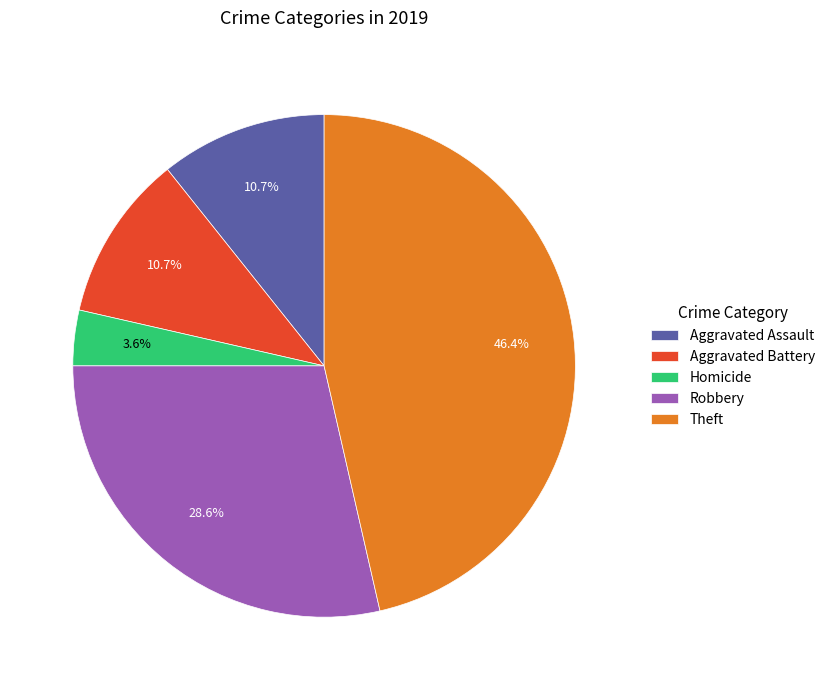

How many slices are in this pie chart?

5